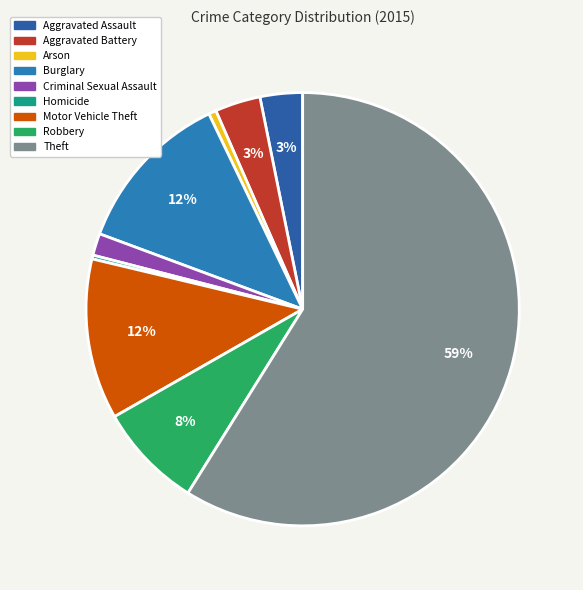

To the nearest percent, what is the average slice percentage?

11%